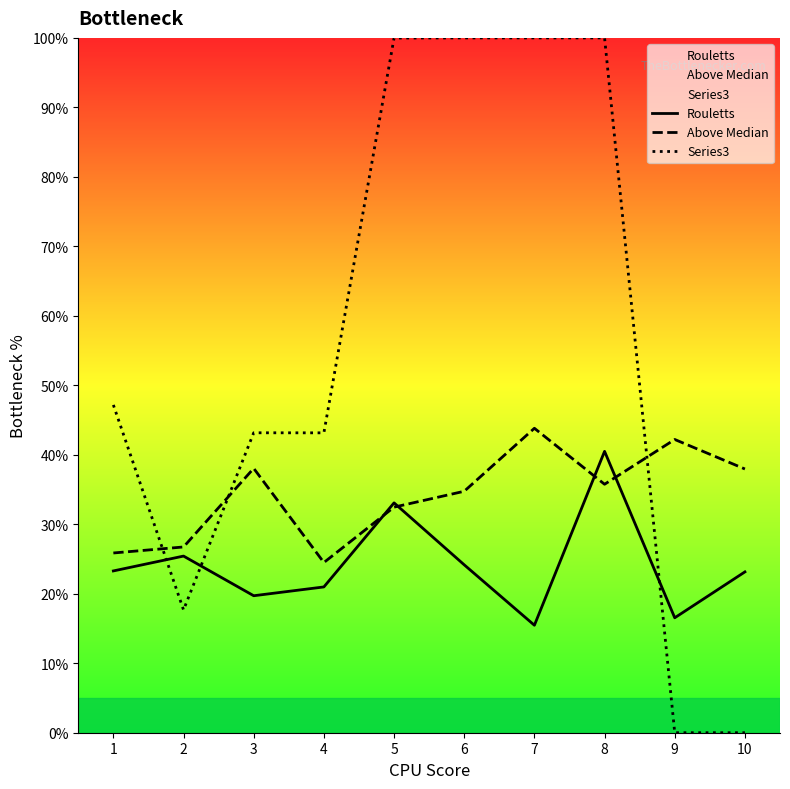

Which series has the largest total across all categories?

Series3